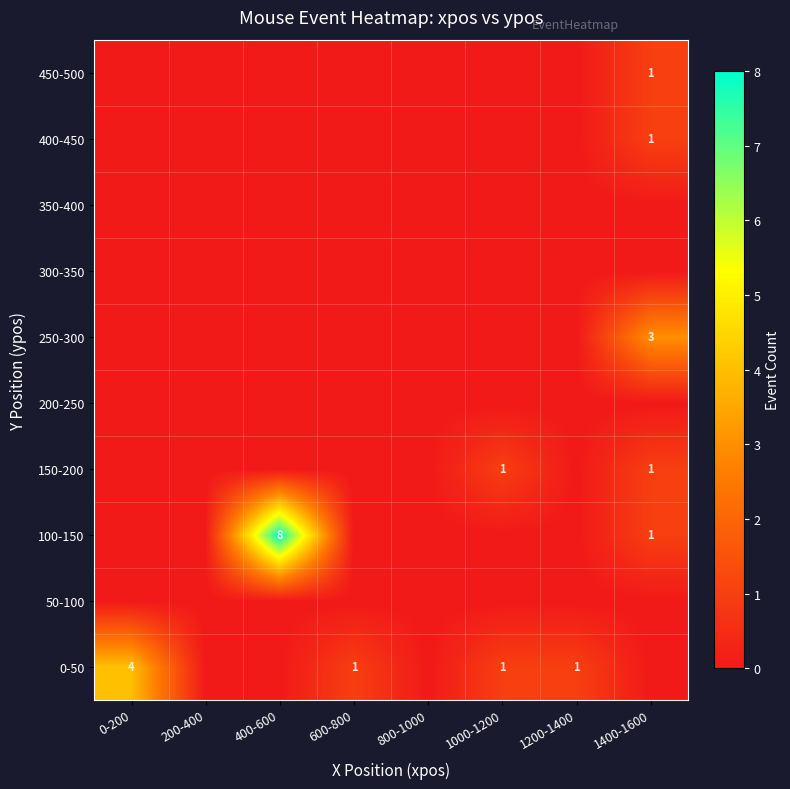

True or false: 100-150 has a value of 8 at 400-600.

True